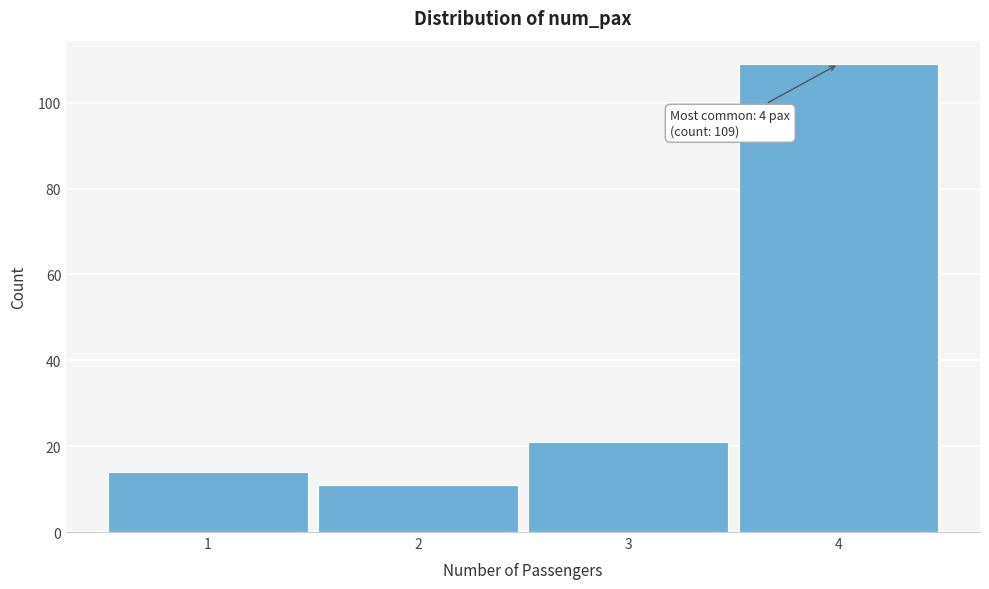

Reading left to right, what are all the values shown in this chart?

14	11	21	109